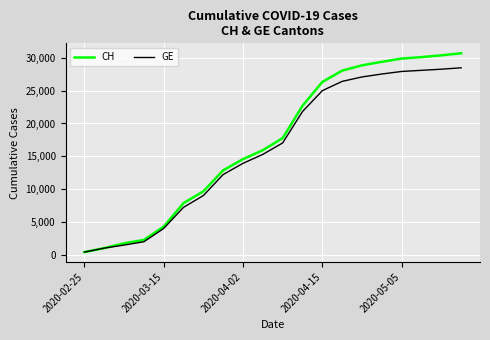

True or false: CH has more than 1 points higher than both neighbors.

False